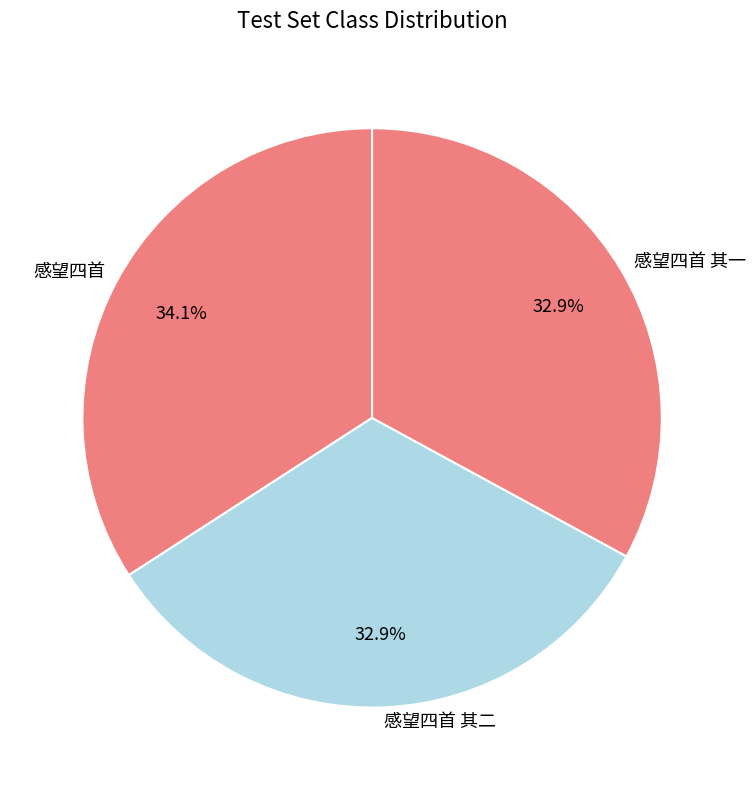

Is the sum of 感望四首 and 感望四首 其二 greater than half?

Yes